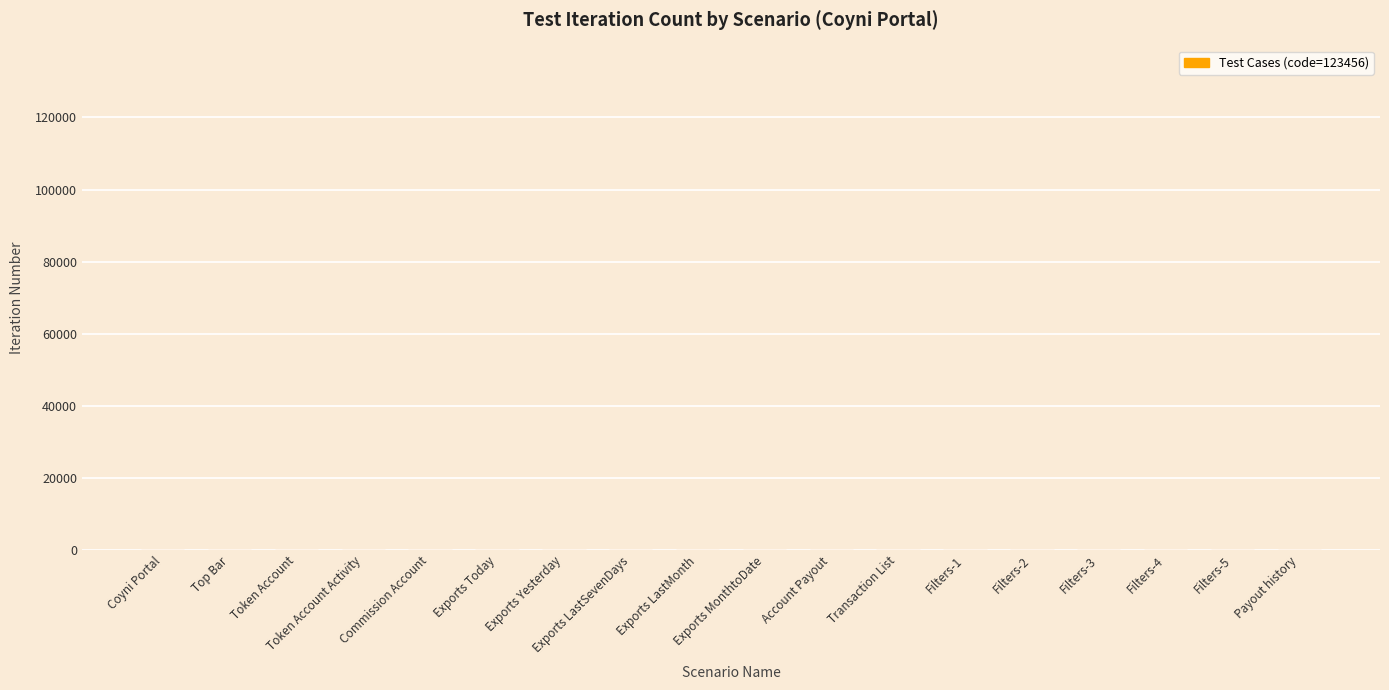

What is the sum of all values?

28